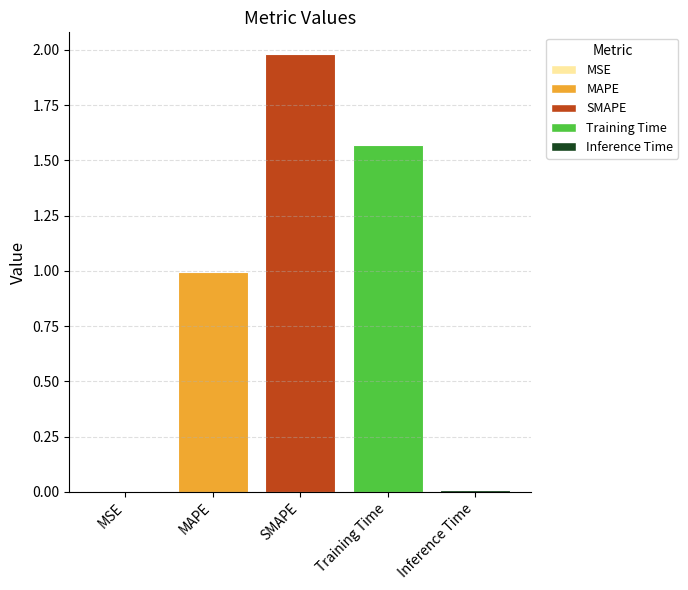

Is it true that the value at MAPE is 1.0?

True